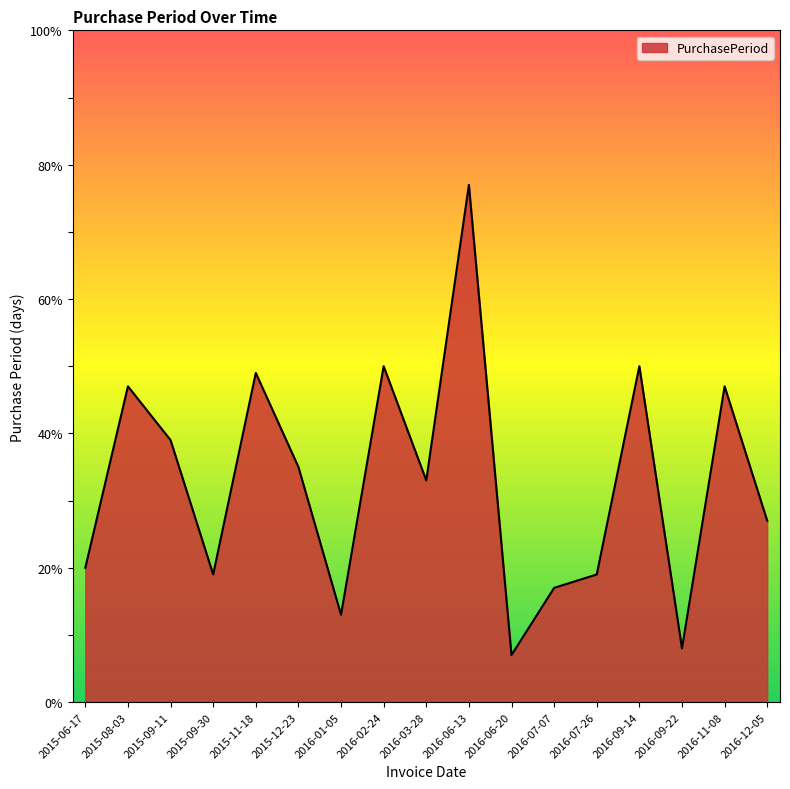

True or false: the data has more than 0 interior local peaks.

True